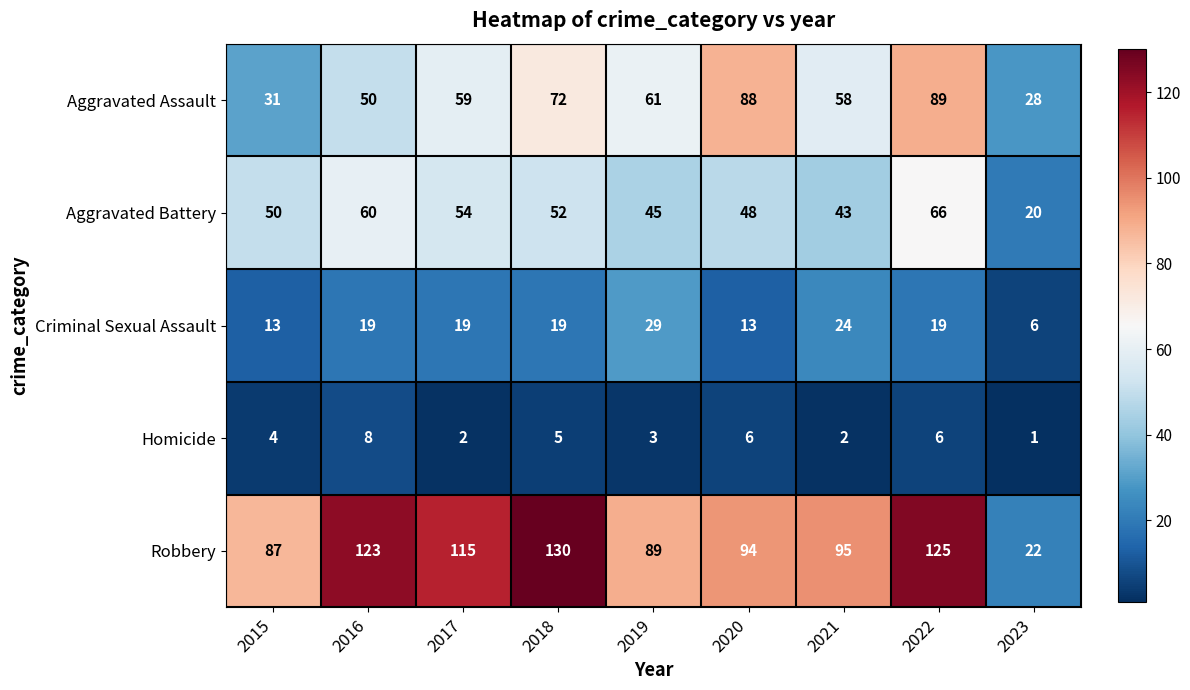

Where is Homicide nearest to the value 4?

2015